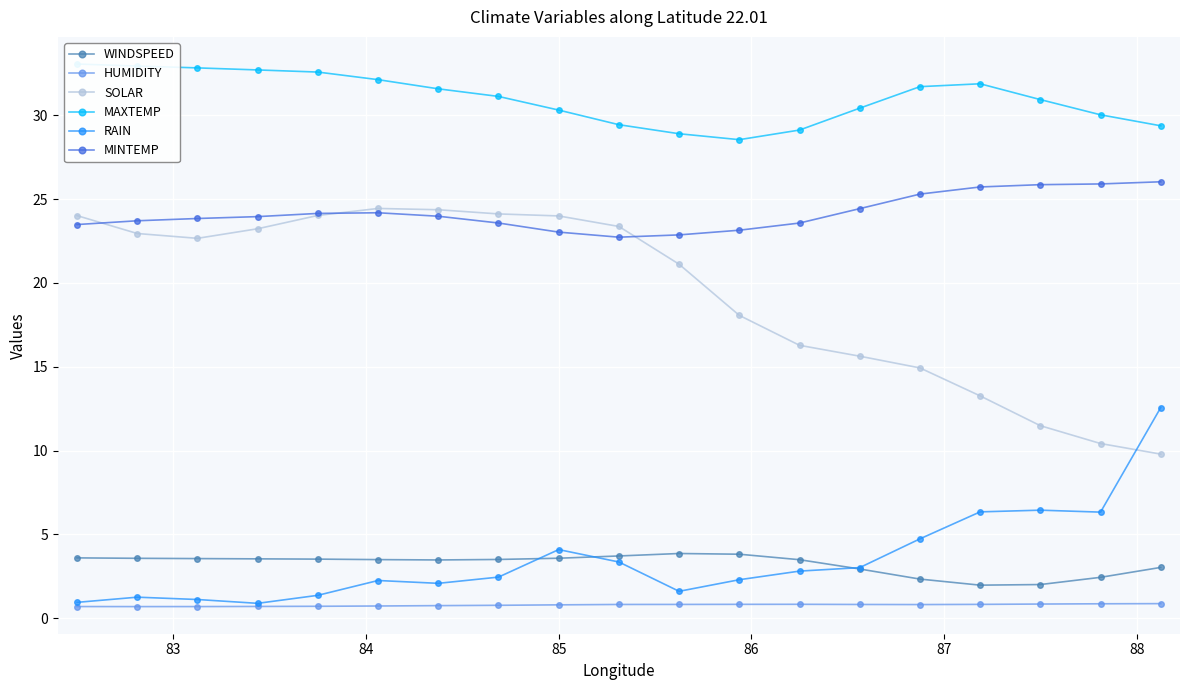

What is the highest value of the HUMIDITY series?

0.9